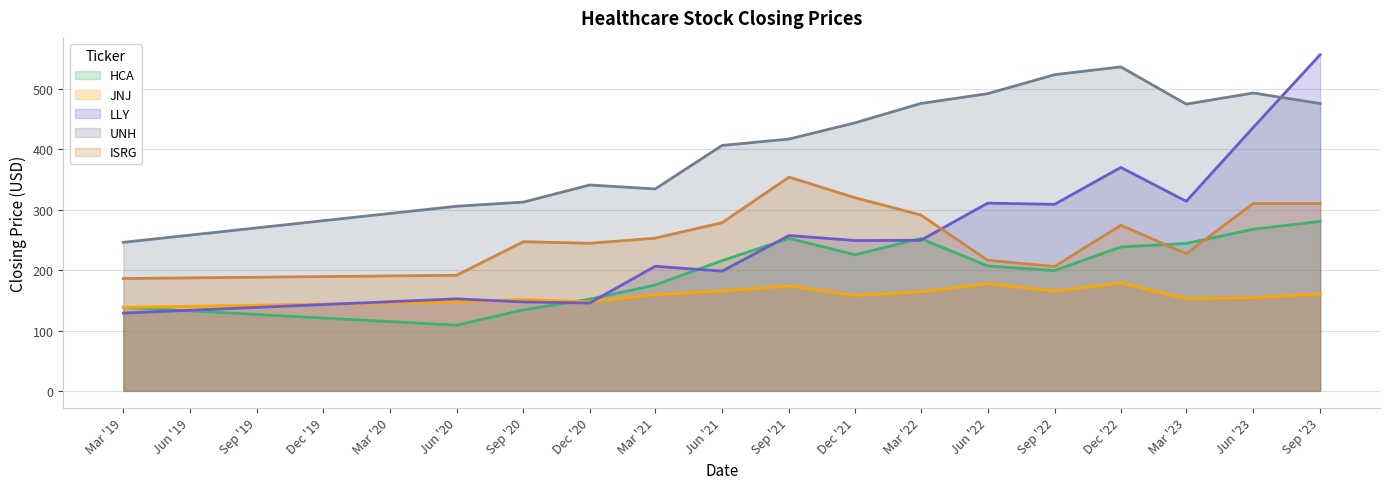

Between which two adjacent categories do UNH and LLY first intersect?

Jun '23 and Sep '23